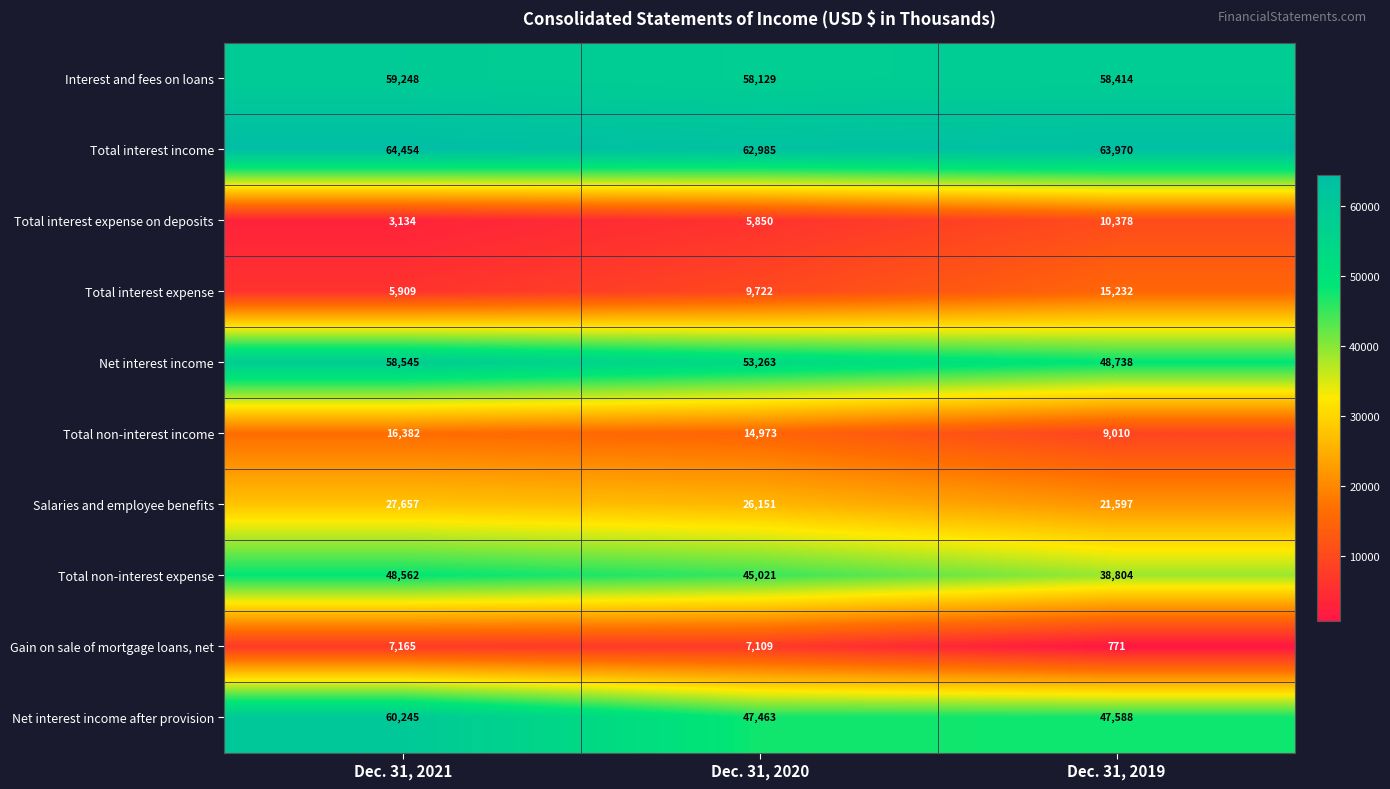

Which category has the lowest value across all series?

Dec. 31, 2019